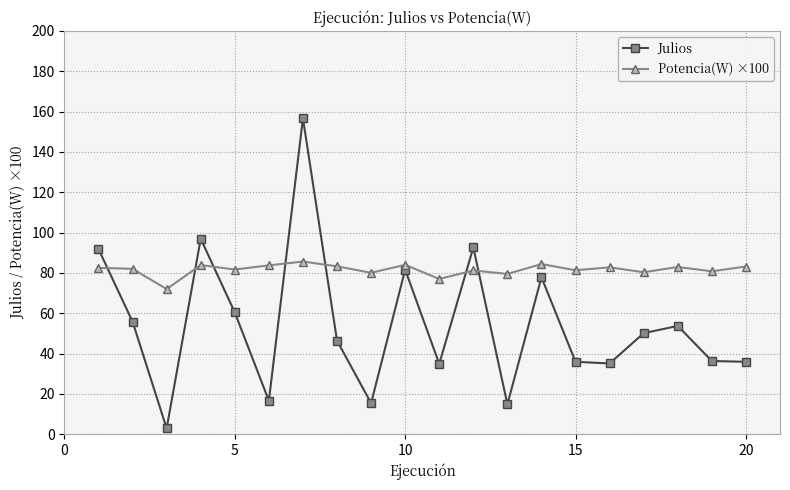

Which series ends up on top after the final intersection of Potencia(W) ×100 and Julios?

Potencia(W) ×100